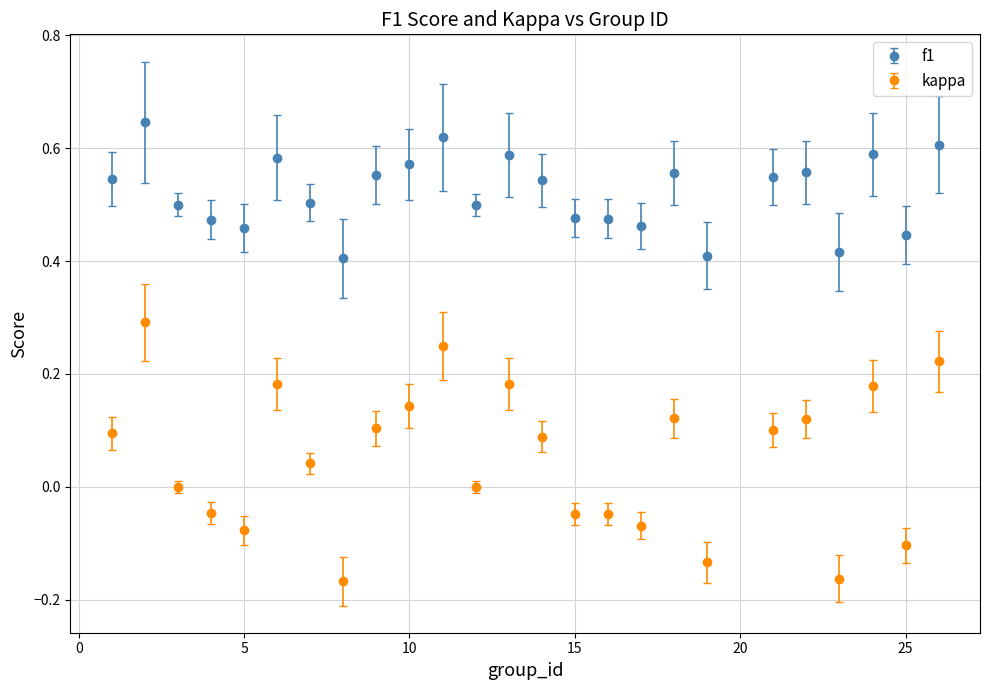

Which series has the largest total across all categories?

f1